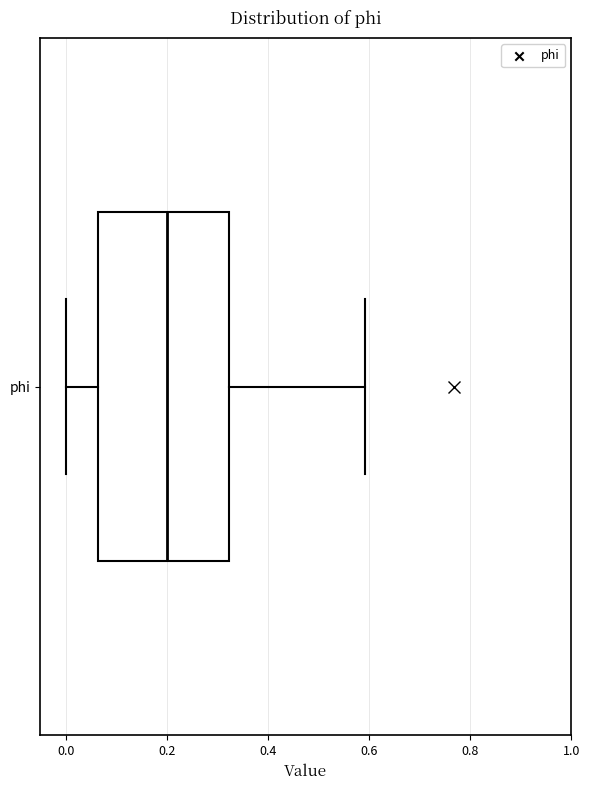

Transcribe this box plot: give where the median line is, the range the box spans, and where the two whiskers end, as read against the x-axis. The values are not printed on the chart, so give them approximately, as read against the axis.

median 0.20, box 0.06 to 0.32, whiskers 0.00 to 0.60